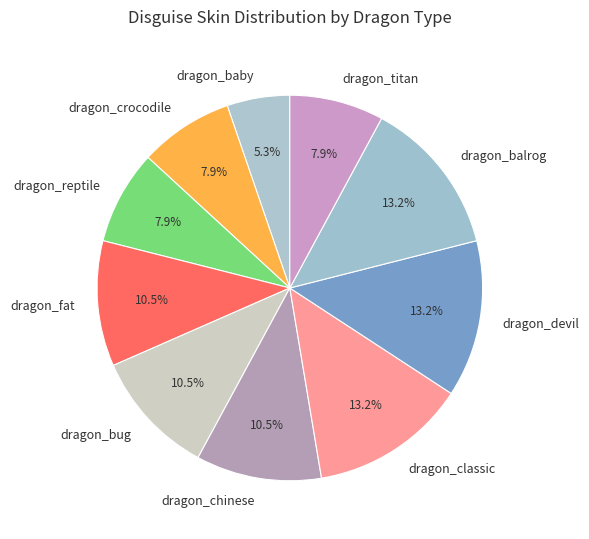

What is the ratio of the value at dragon_crocodile to the value at dragon_classic?

0.6